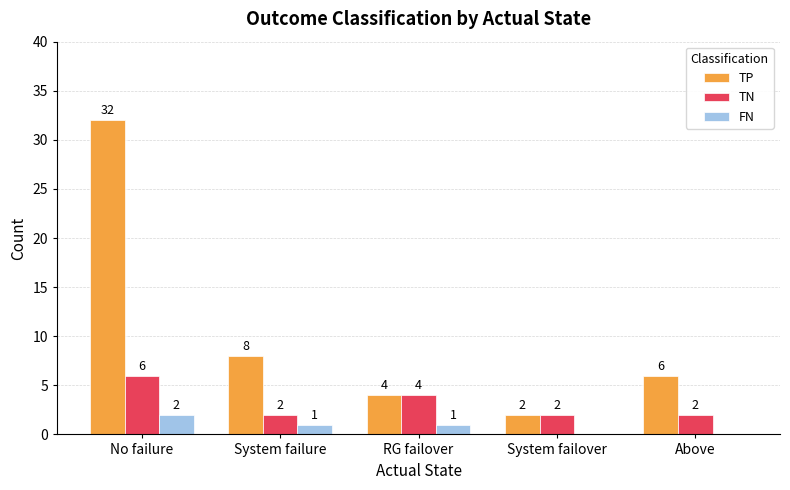

What is the total value across all series at No failure?

40